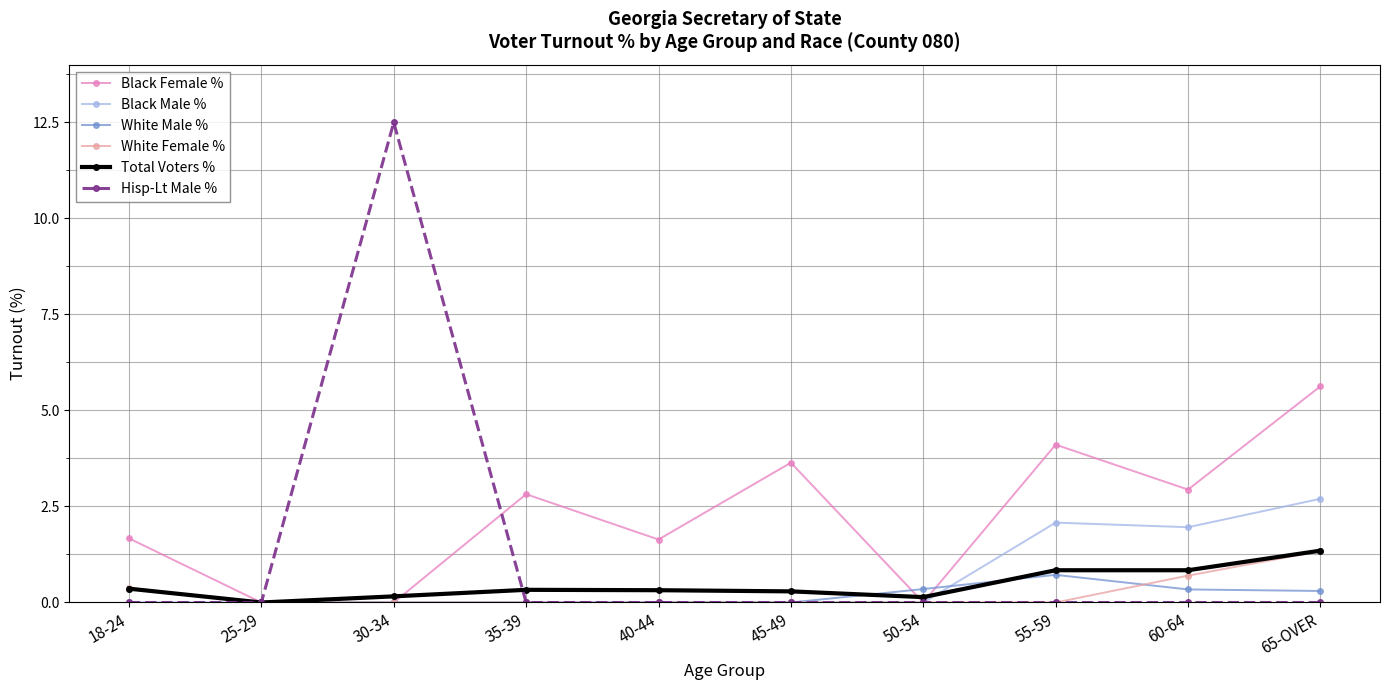

What is the maximum value for Black Female %?

5.6